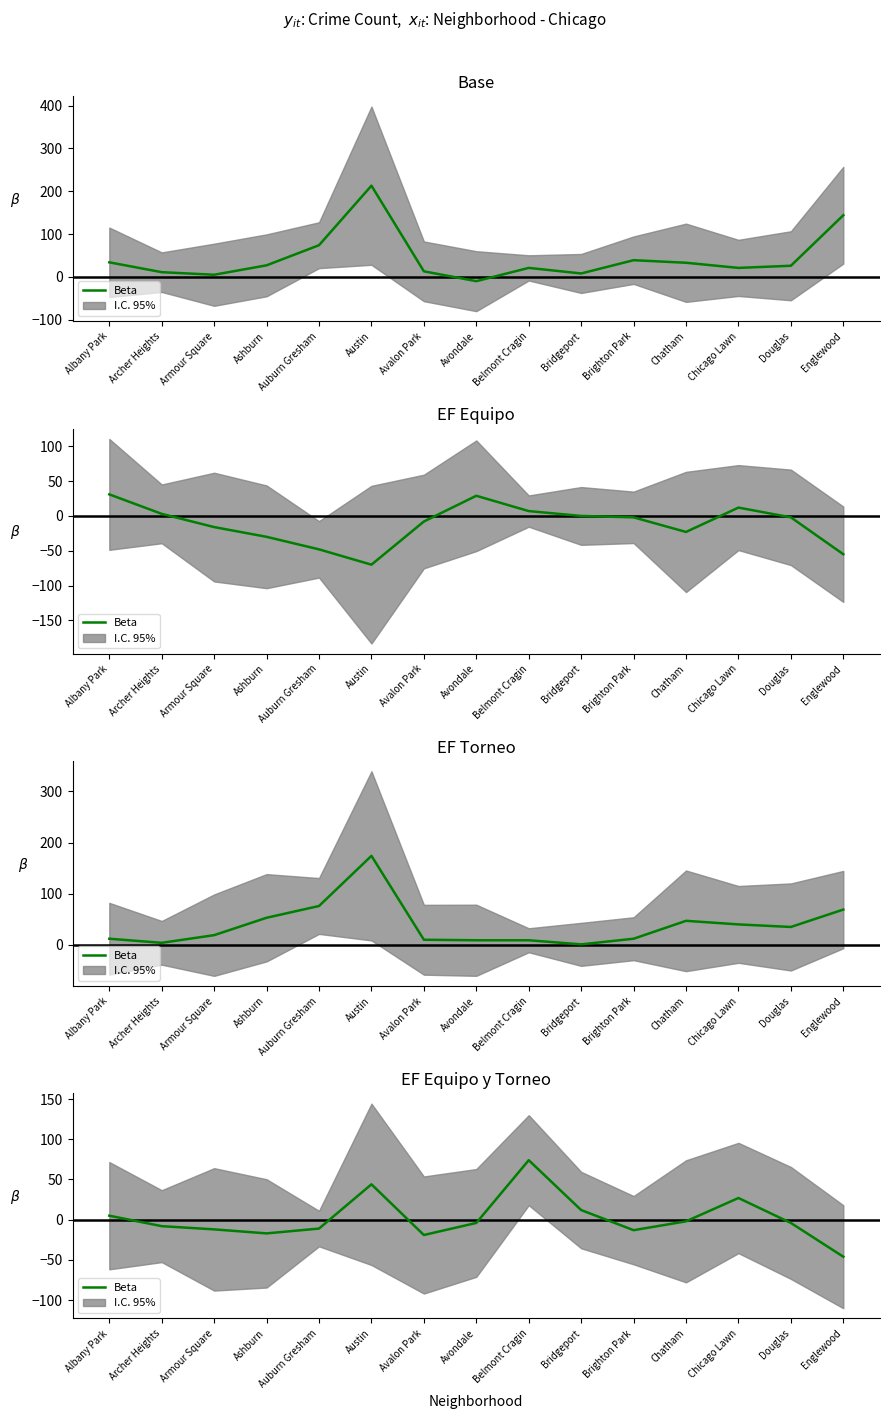

At which category does the chart reach its minimum across all series?

Englewood